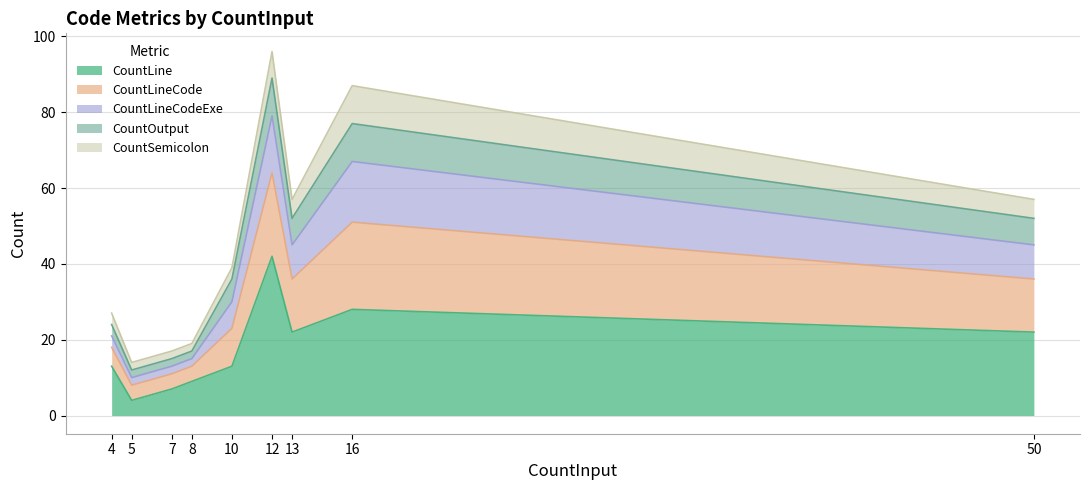

Which category has the lowest value in the CountLine series?

5